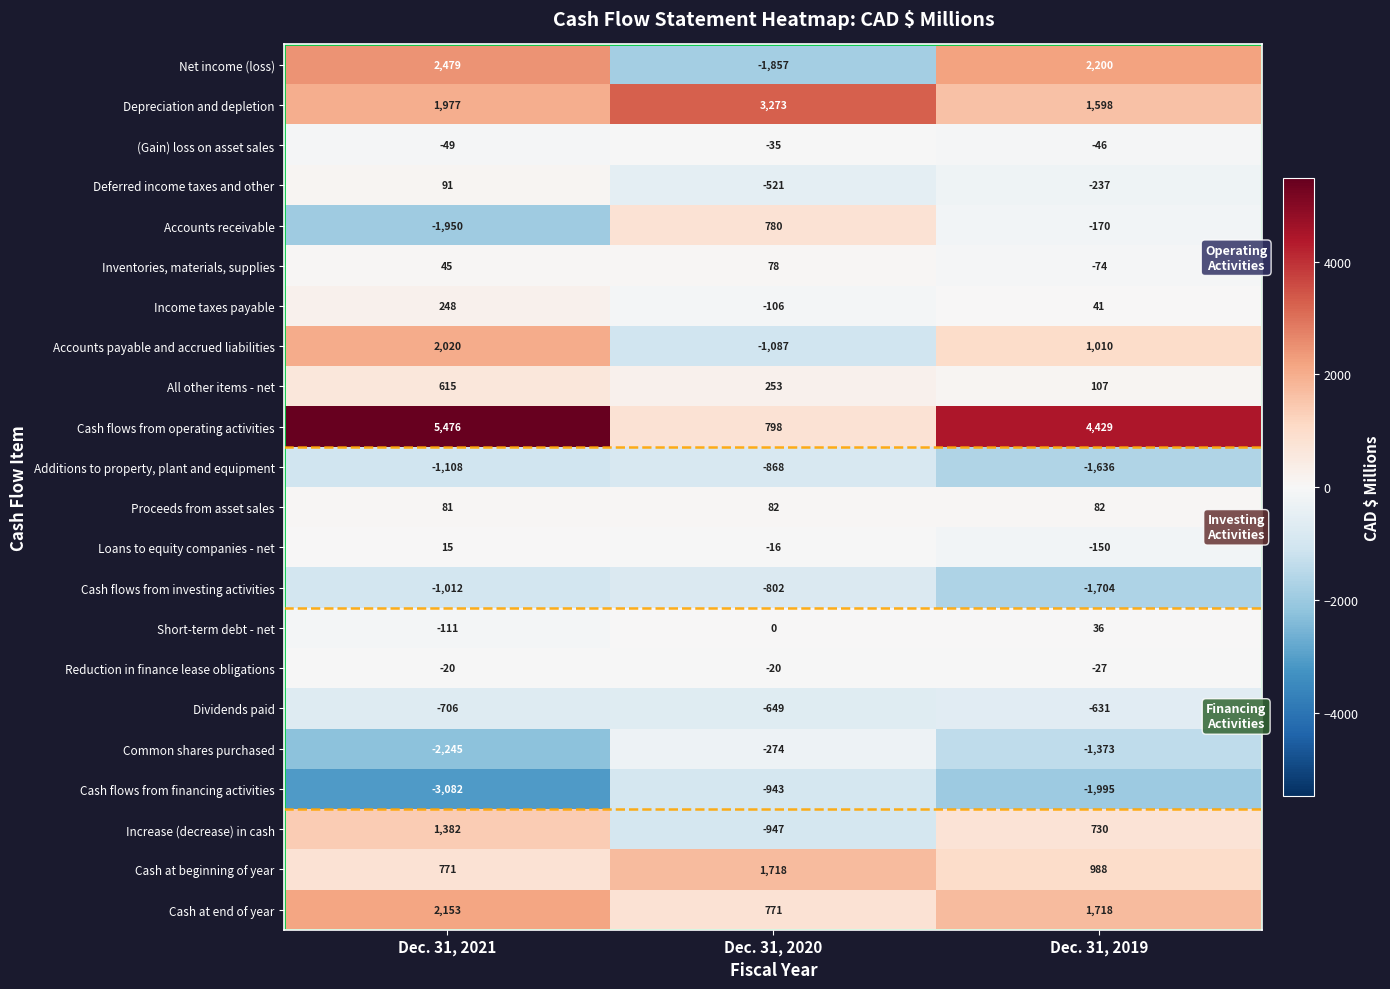

How many Cash flows from operating activities values are between 798 and 5476?

3